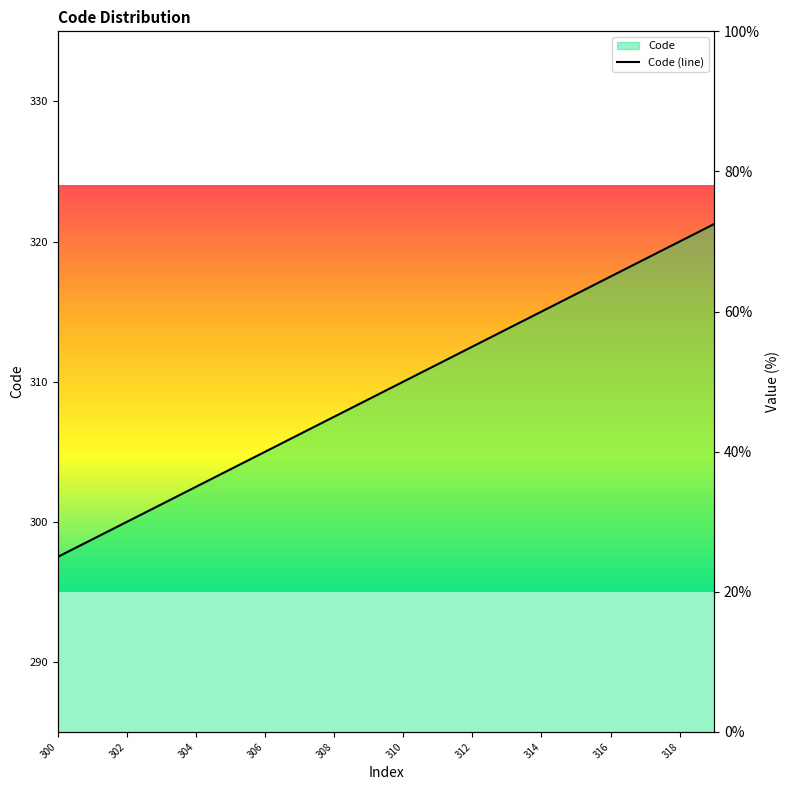

Between 304 and 303, which is larger?

304